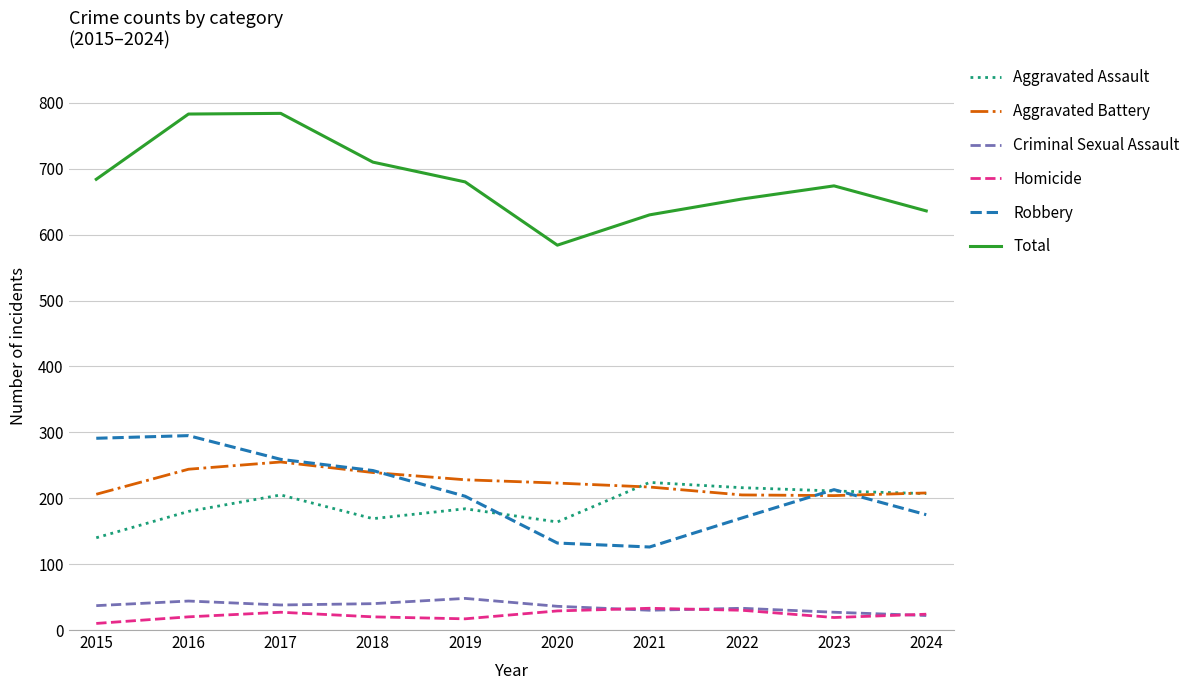

True or false: Total and Homicide cross at least once.

False